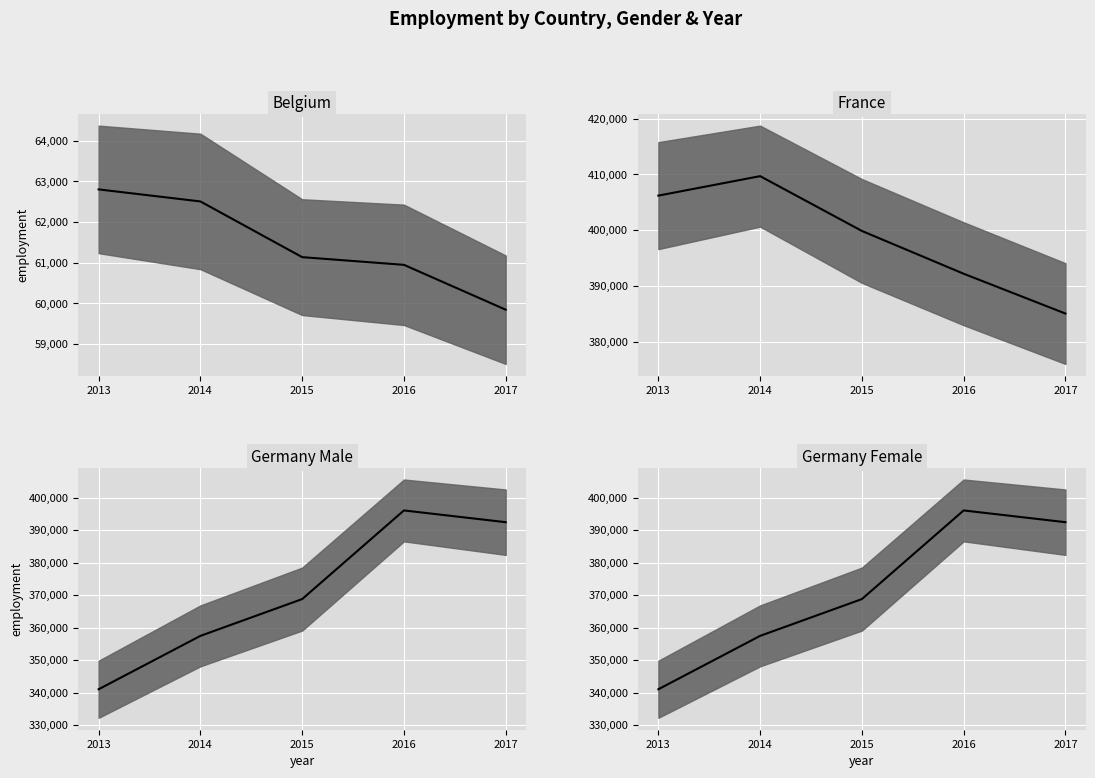

At which label is mean(Germany Male, Germany Female) closest to 368552?

2015